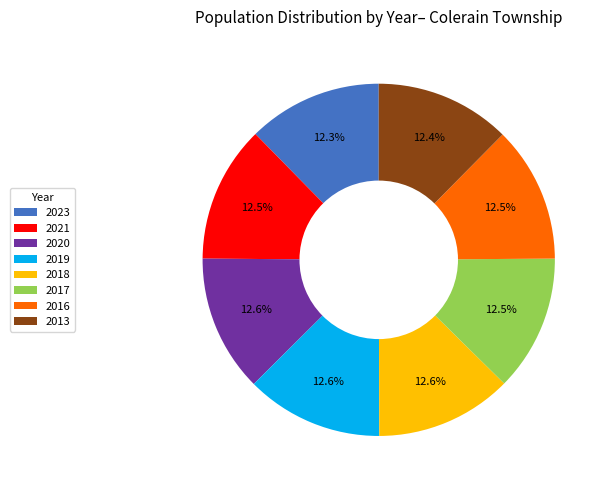

To the nearest percent, what is the average slice percentage?

12%